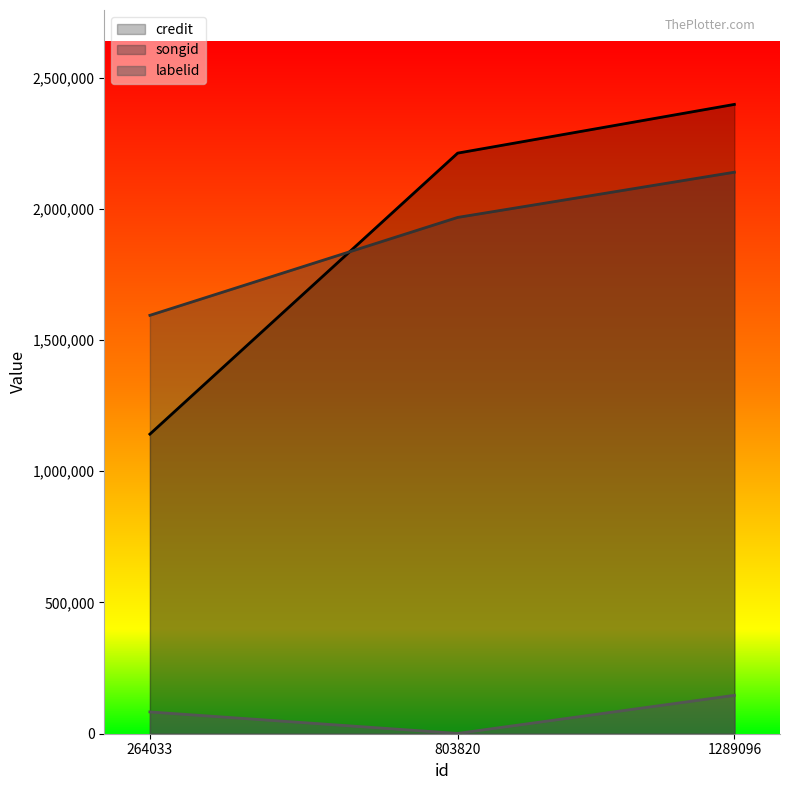

At which label does credit first exceed 2212257?

1289096